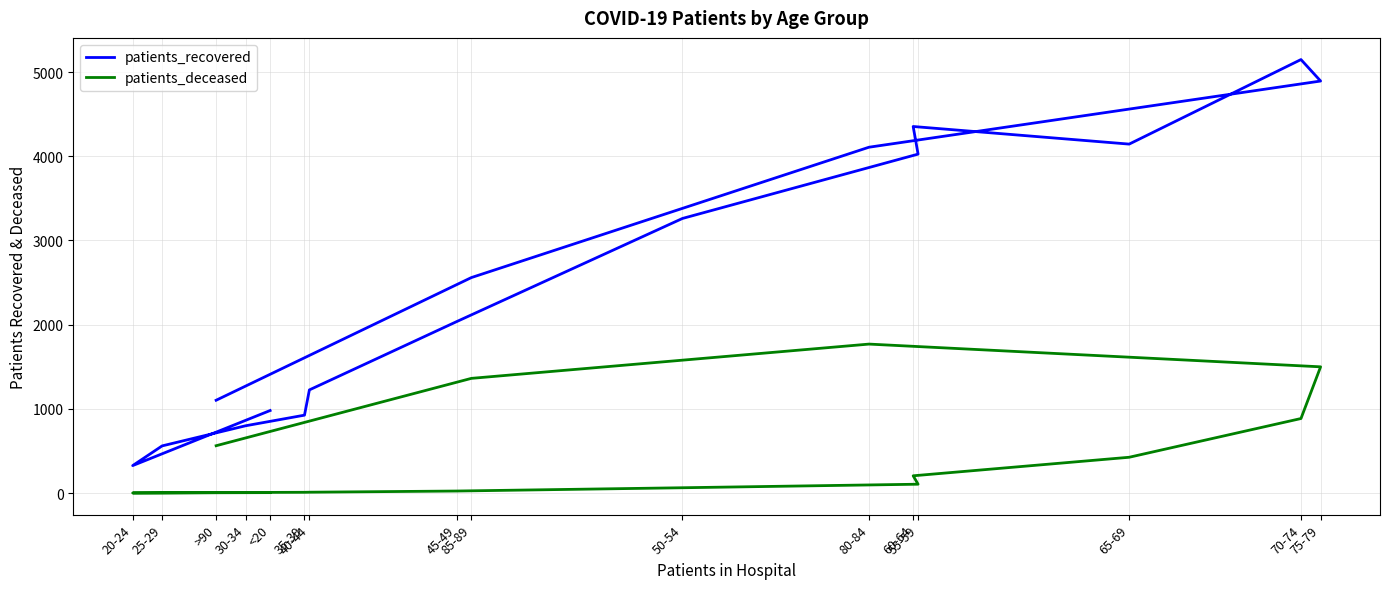

True or false: patients_deceased and patients_recovered cross at least once.

False